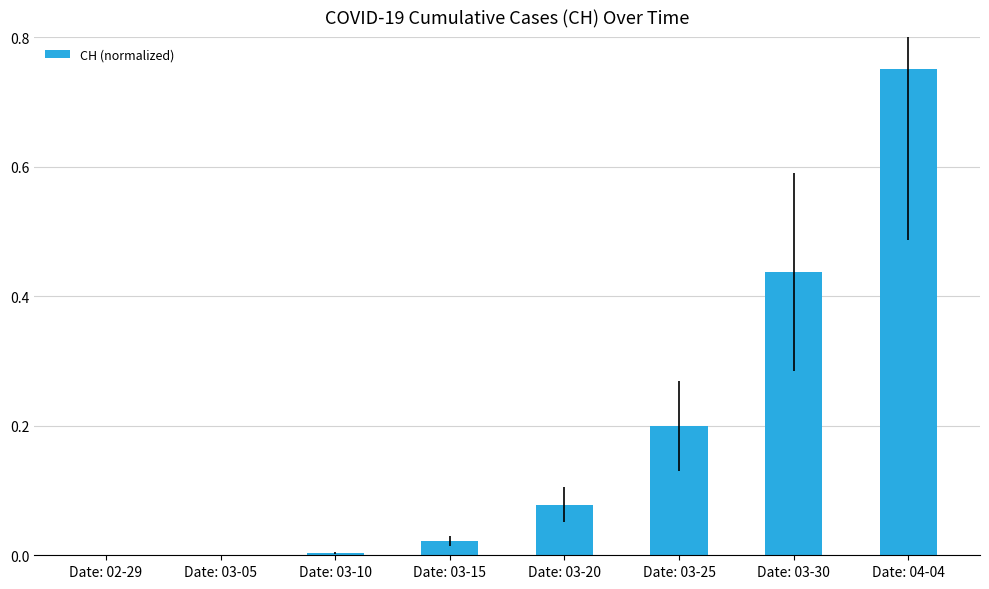

Which has a higher value, Date: 02-29 or Date: 03-20?

Date: 03-20